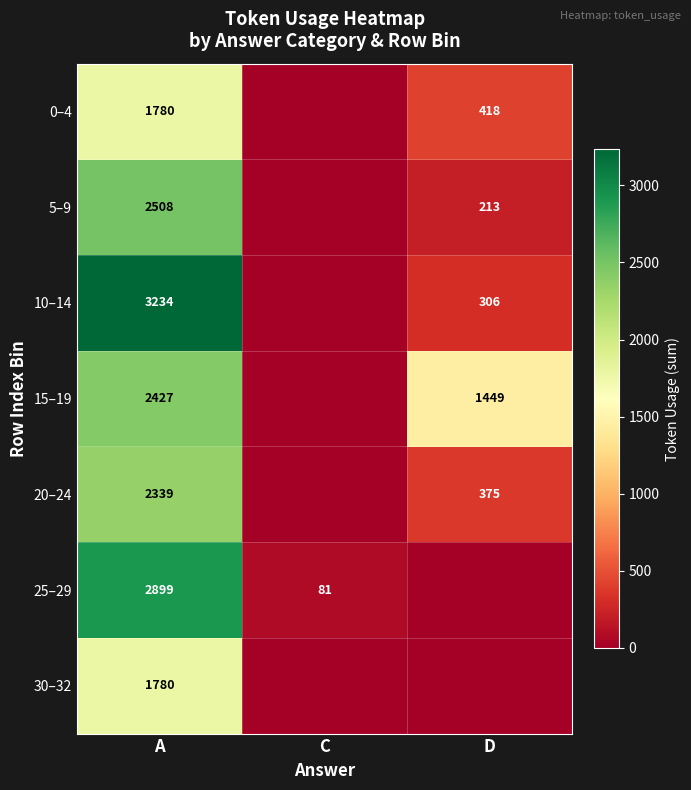

True or false: 5–9 has a value of 2508 at A.

True